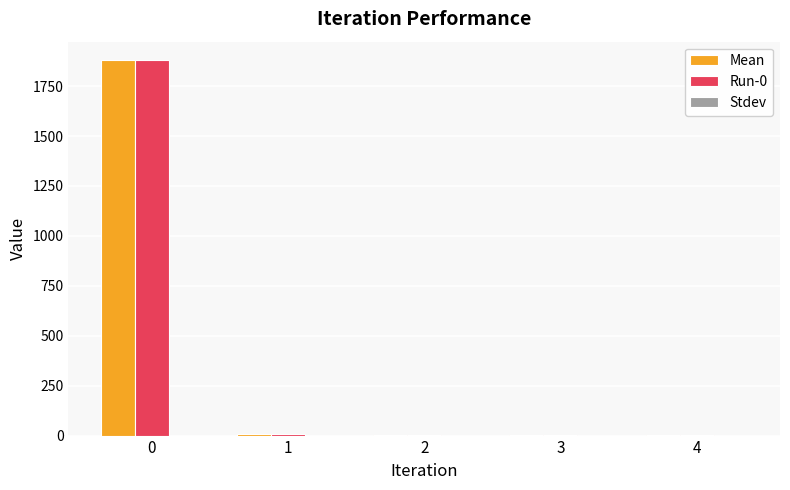

How many values in the Mean series exceed 4?

3